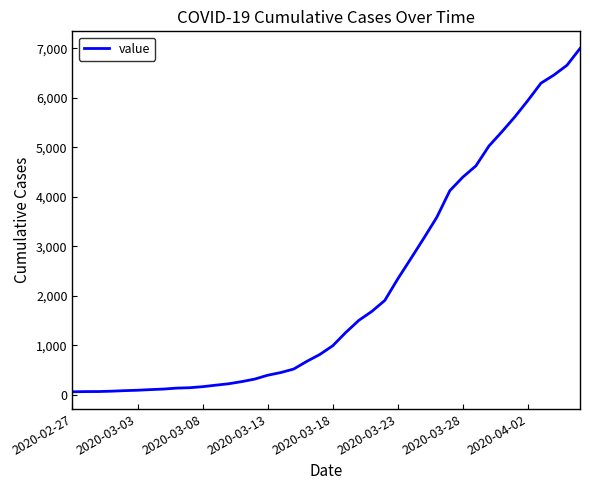

What is the maximum value shown in the chart?

6995